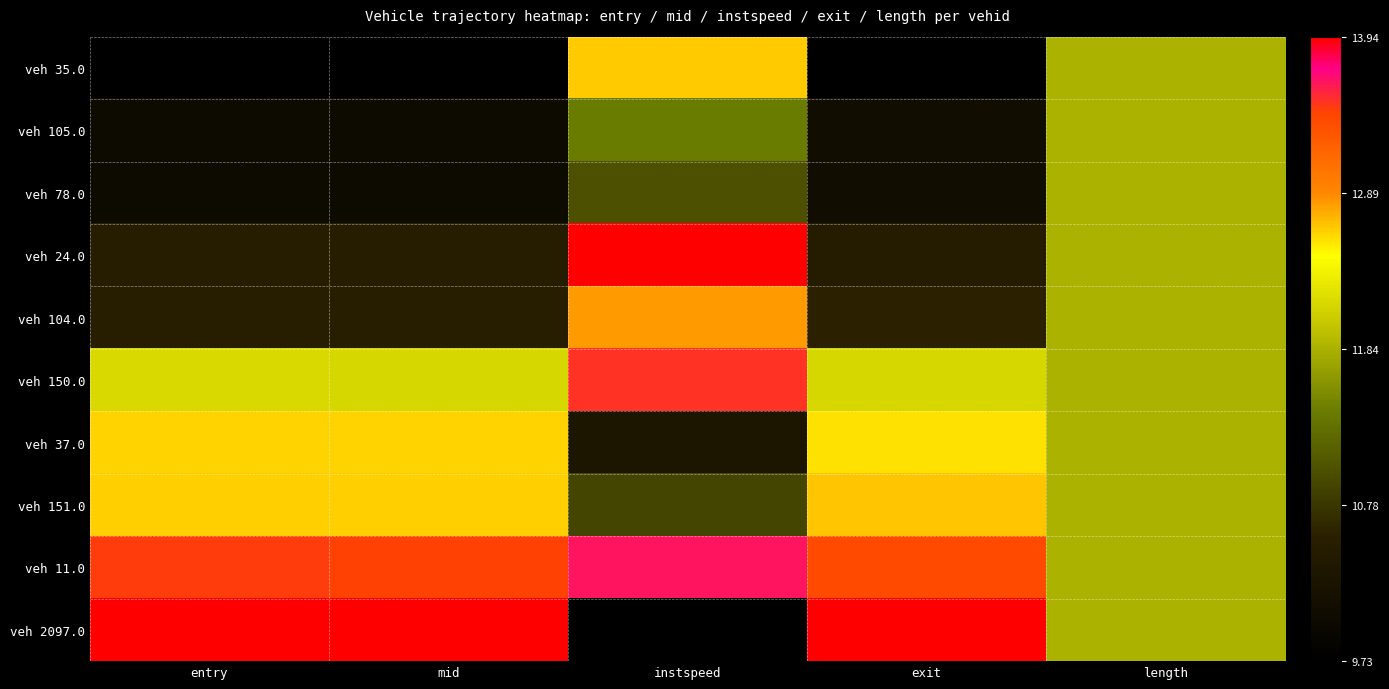

Reading left to right, what are all the values shown in this chart?

veh 35.0: entry=0.0	mid=0.0	instspeed=0.7	exit=0.0	length=0.5
veh 105.0: entry=0.1	mid=0.1	instspeed=0.4	exit=0.1	length=0.5
veh 78.0: entry=0.1	mid=0.1	instspeed=0.3	exit=0.1	length=0.5
veh 24.0: entry=0.2	mid=0.2	instspeed=1.0	exit=0.2	length=0.5
veh 104.0: entry=0.2	mid=0.2	instspeed=0.7	exit=0.2	length=0.5
veh 150.0: entry=0.6	mid=0.6	instspeed=0.9	exit=0.6	length=0.5
veh 37.0: entry=0.7	mid=0.7	instspeed=0.1	exit=0.7	length=0.5
veh 151.0: entry=0.7	mid=0.7	instspeed=0.3	exit=0.7	length=0.5
veh 11.0: entry=0.9	mid=0.9	instspeed=0.9	exit=0.9	length=0.5
veh 2097.0: entry=1.0	mid=1.0	instspeed=0.0	exit=1.0	length=0.5